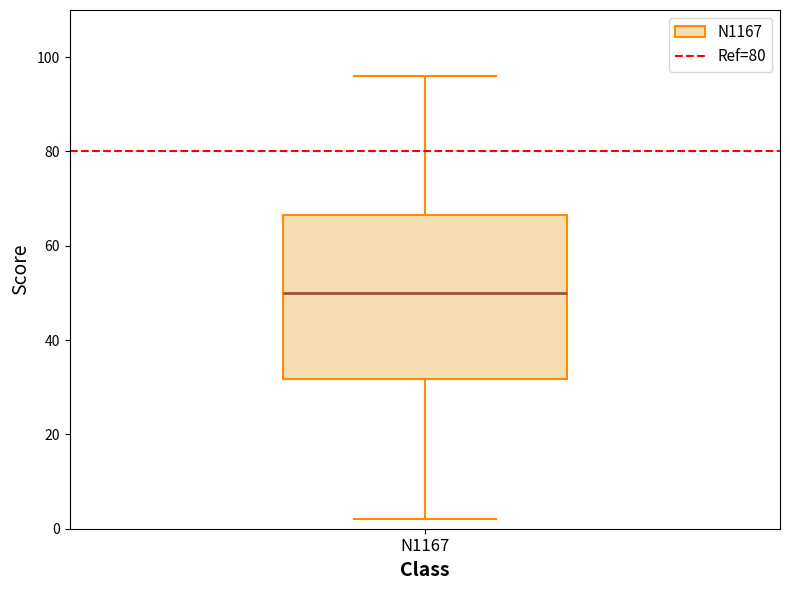

Read this box plot against the y-axis: the position of the median line, the range covered by the box, and the ends of both whiskers. The values are not printed on the chart, so give them approximately, as read against the axis.

median 50, box 32 to 66, whiskers 2 to 96